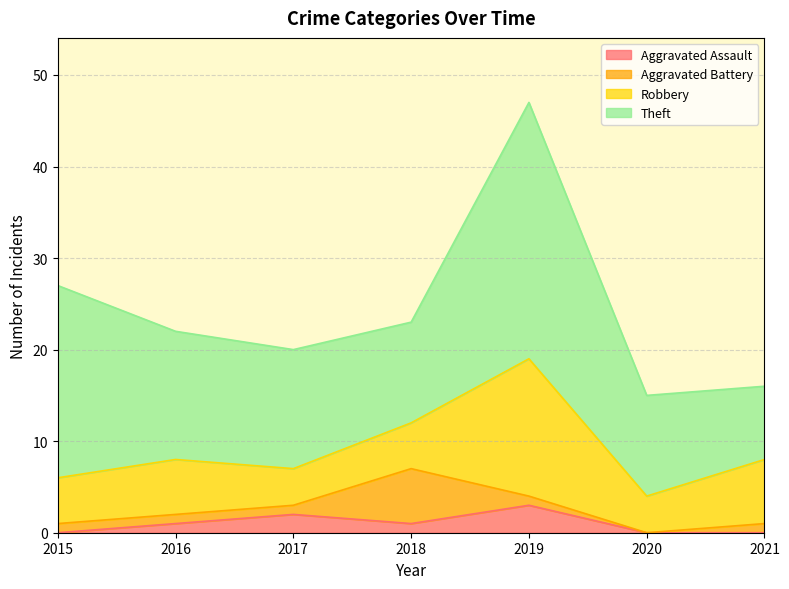

True or false: Robbery and Aggravated Assault cross at least once.

False